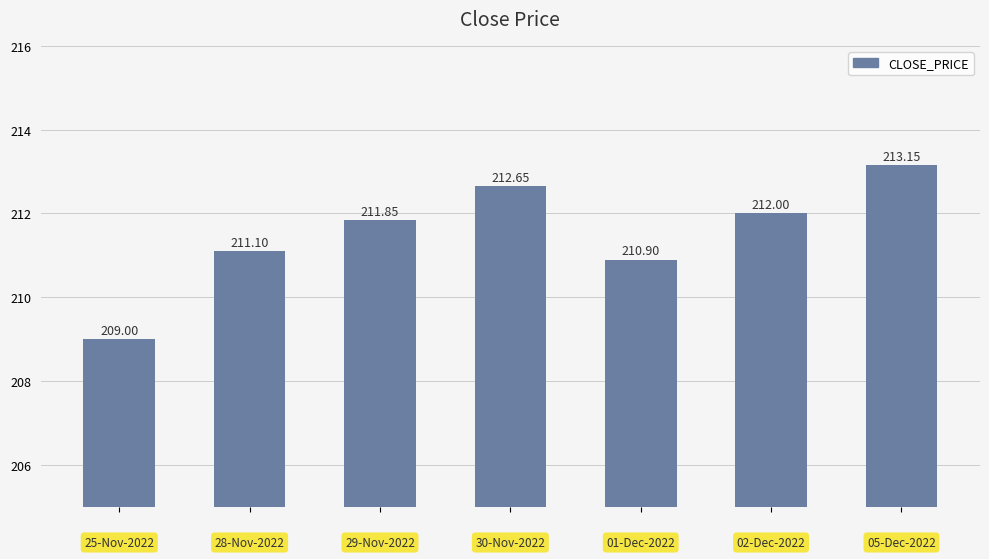

What is the average value?

211.5